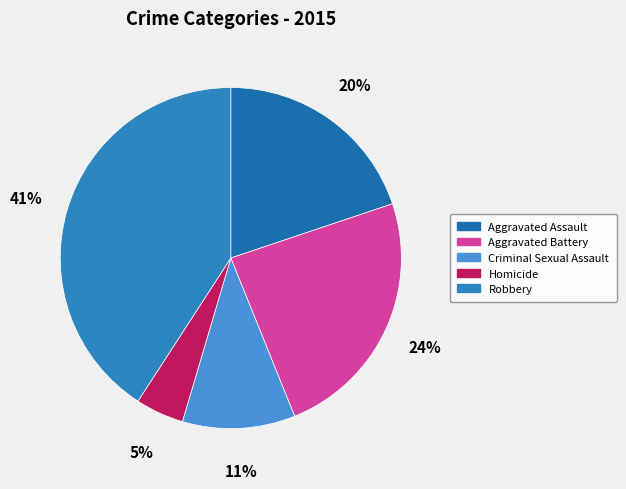

How many slices are in this pie chart?

5